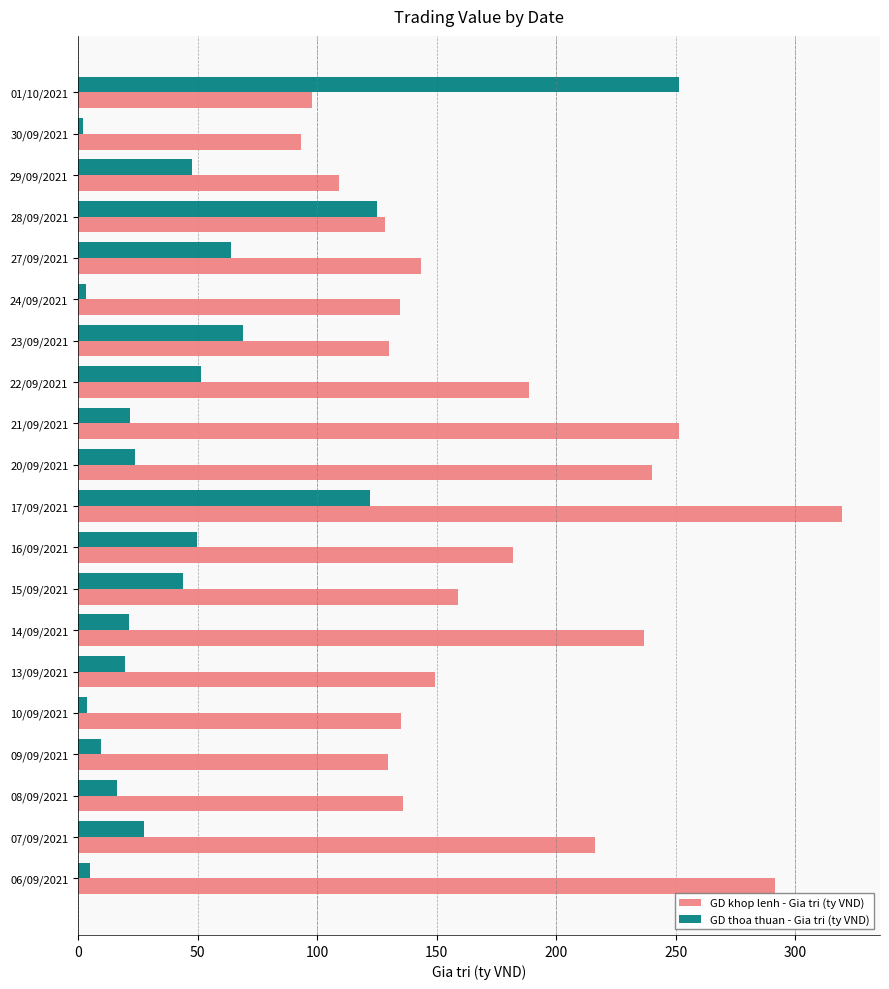

Which series has the largest range (max minus min)?

GD thoa thuan - Gia tri (ty VND)